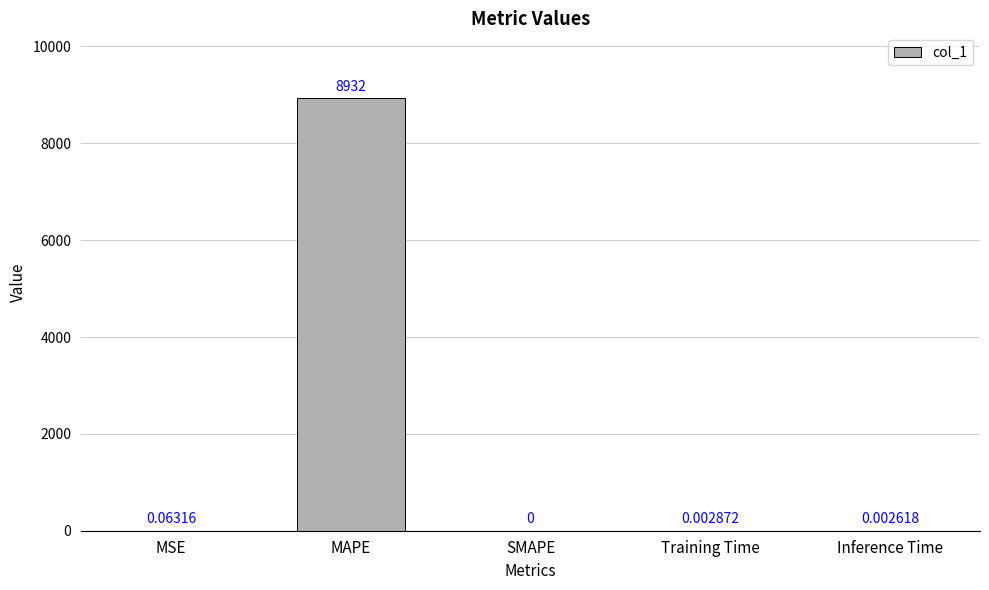

At which label is the value closest to 4465?

MSE